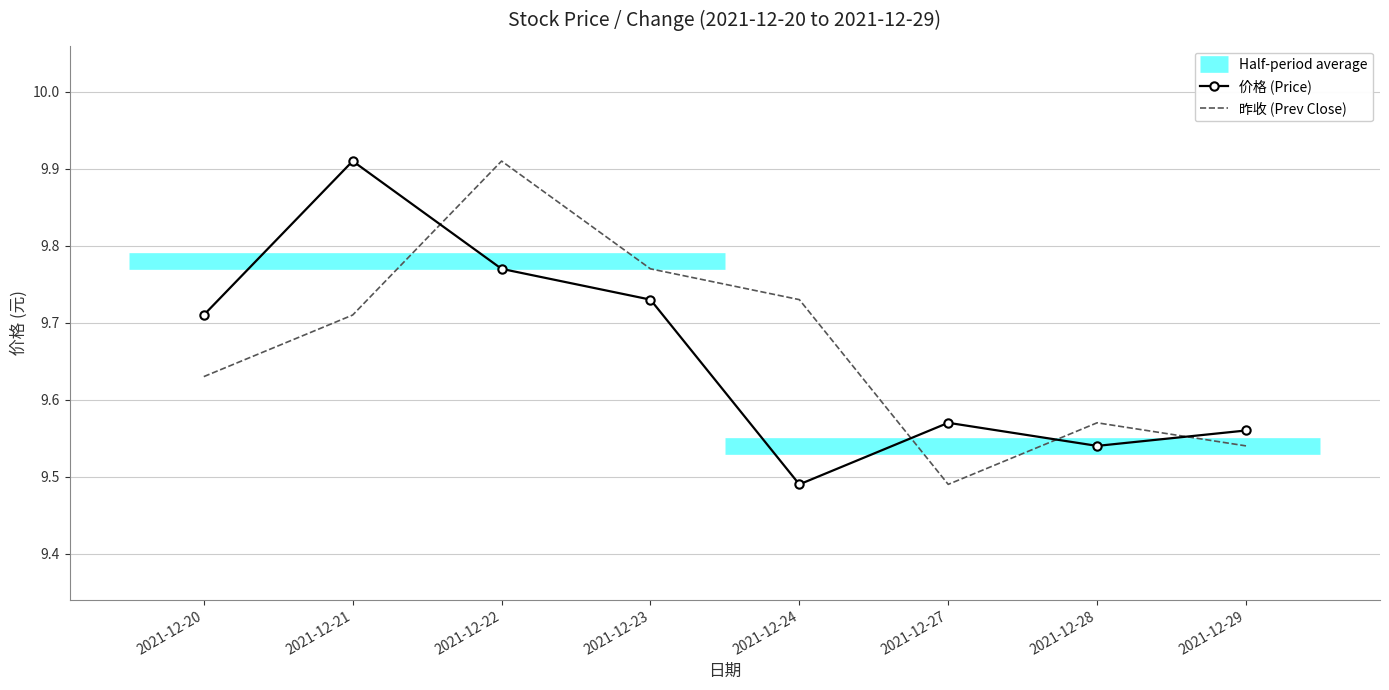

The 昨收 series shows 15.1 at 2021-12-24. True or false?

False